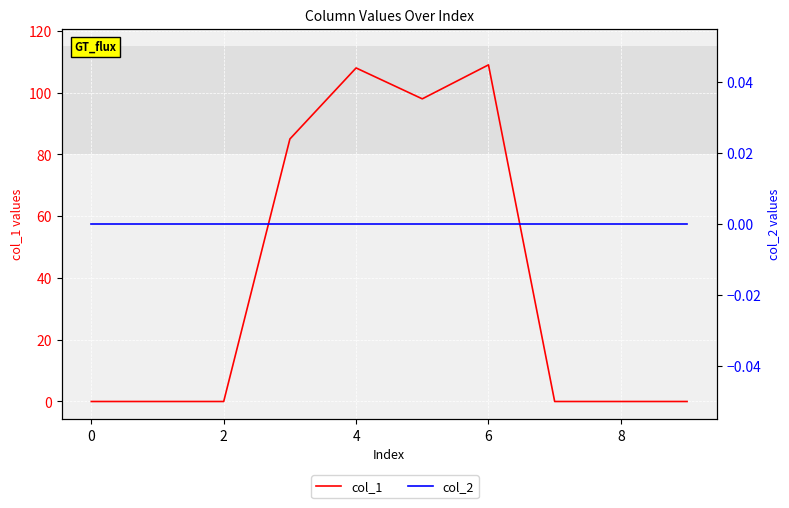

Between 4 and 8, which series saw the biggest shift?

col_1